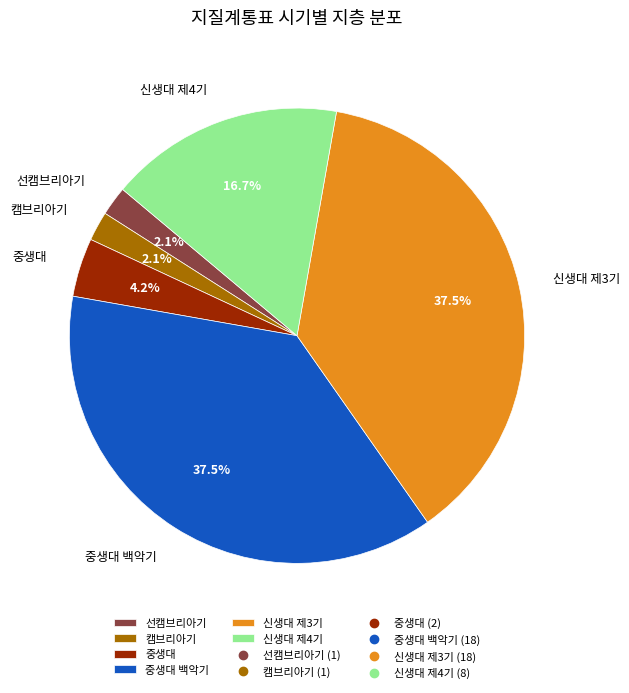

How many slices are in this pie chart?

6